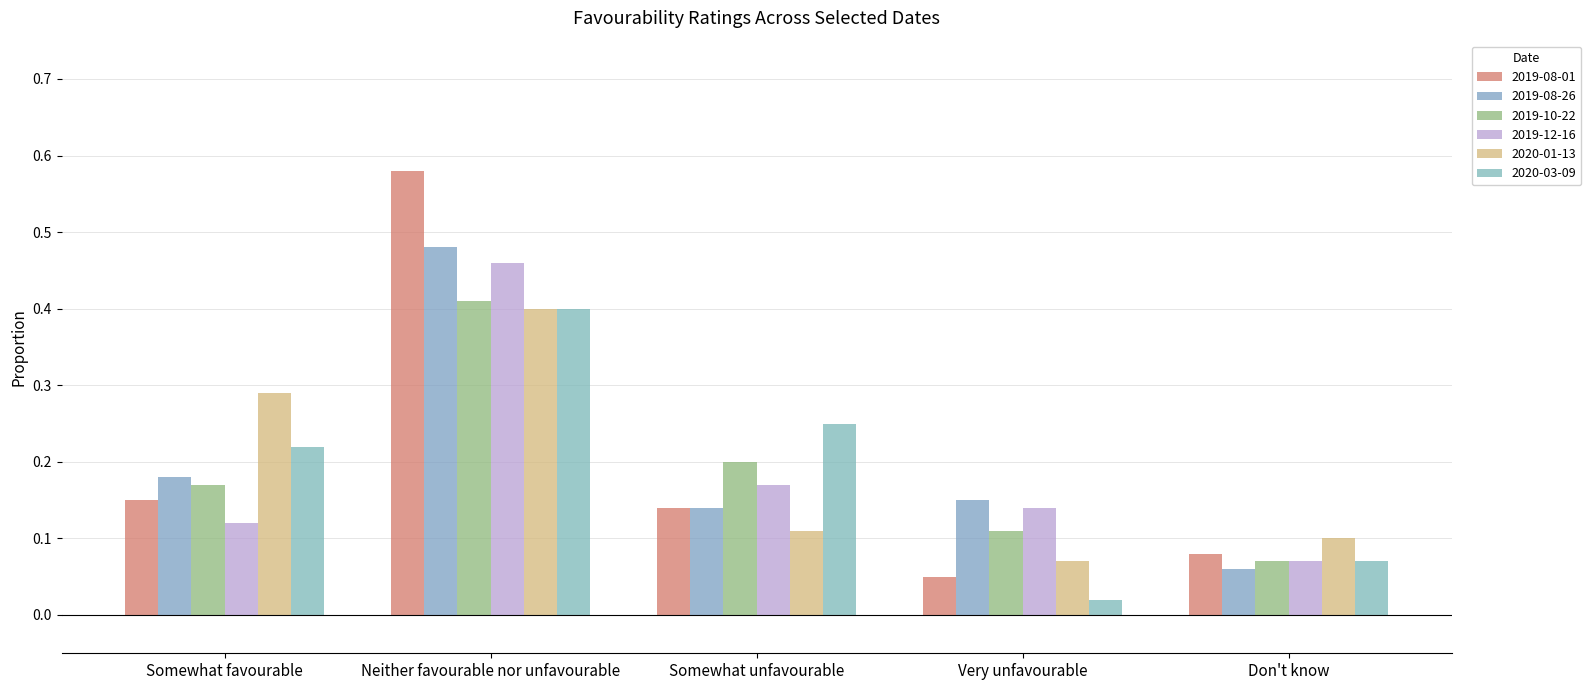

At how many categories does at least one series exceed 0?

5